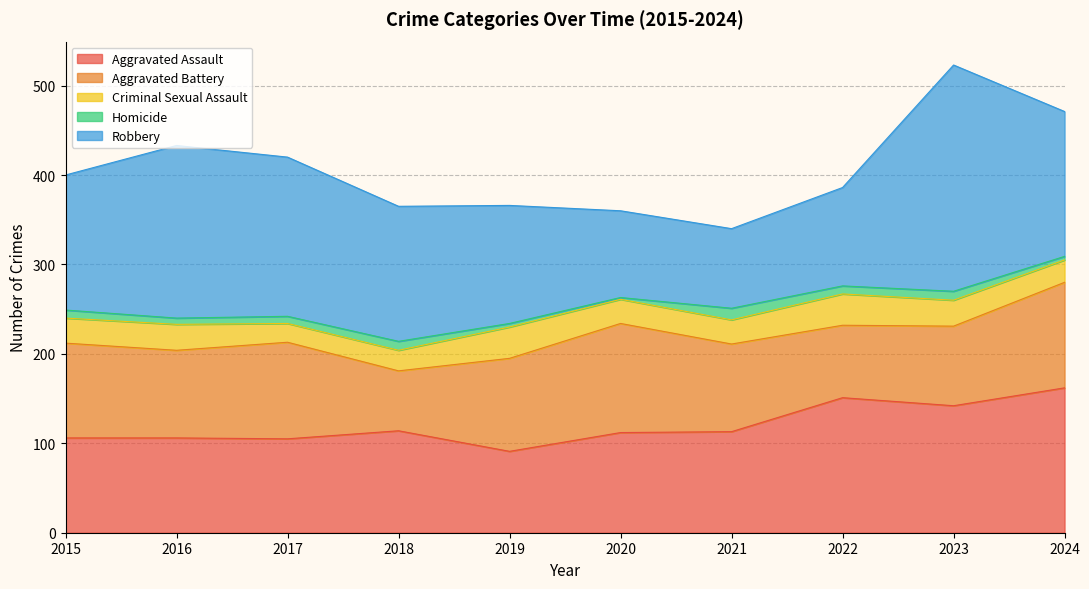

True or false: Criminal Sexual Assault has more than 0 points higher than both neighbors.

True